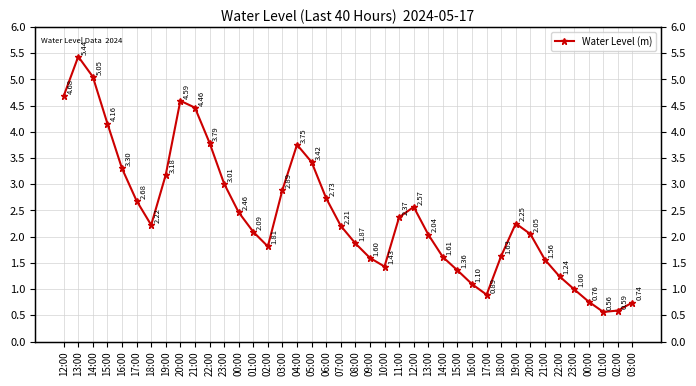

How many interior local valleys (lower than both neighbors) does the data have?

5